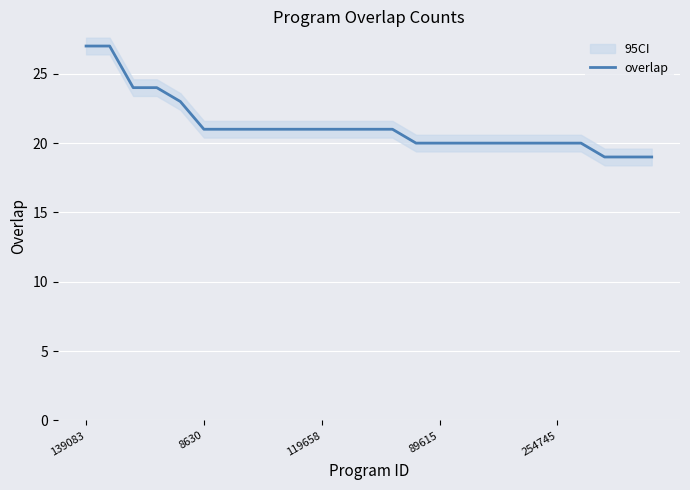

Is it true that the value at 9 is 21?

True